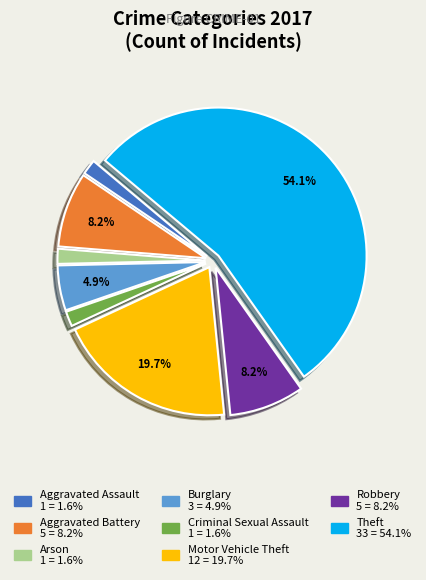

Is there any slice that represents more than half of the pie?

Yes